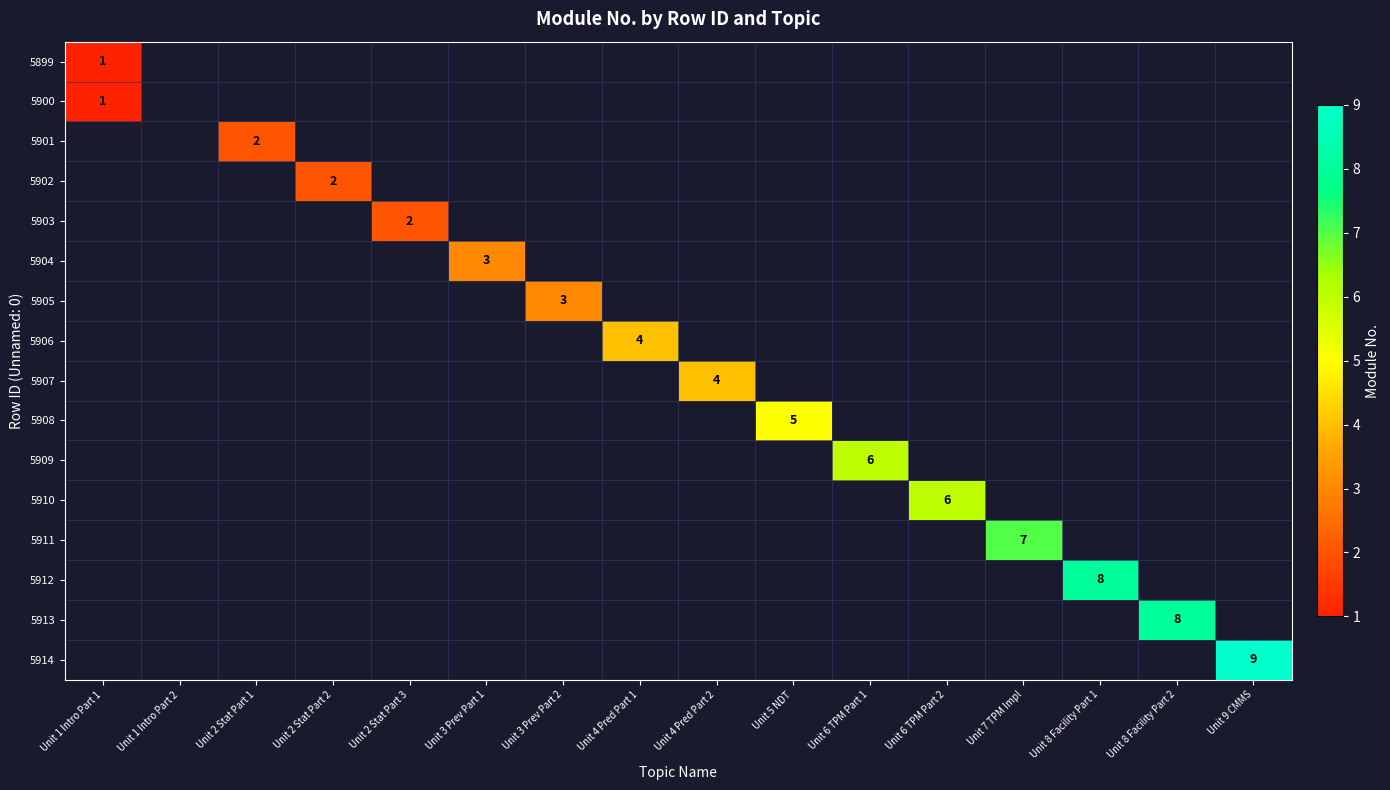

Which category has the highest value across all series?

Unit 9 CMMS